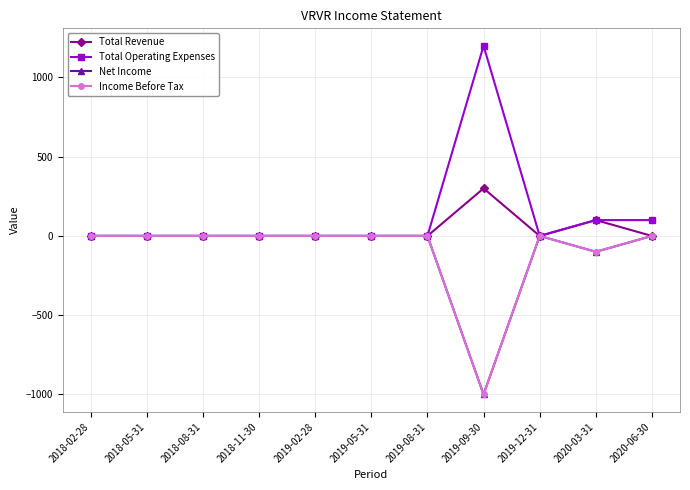

Which series changed the most between 2018-05-31 and 2019-12-31?

Total Revenue